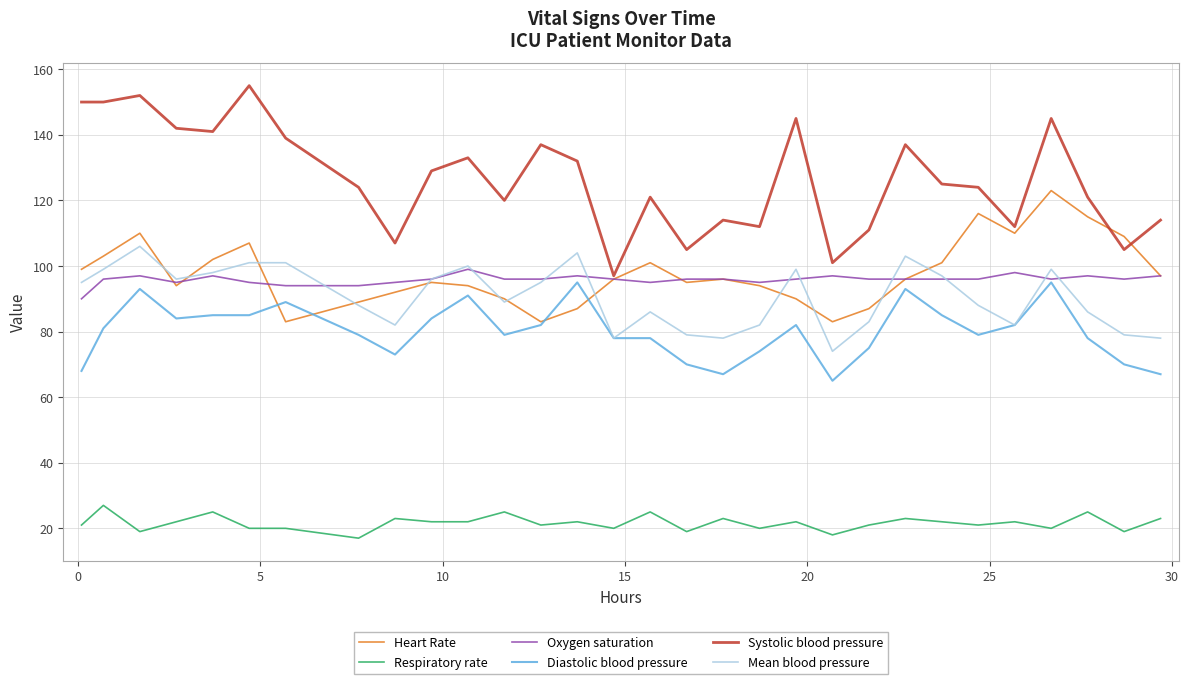

How many lines are shown in the chart?

6